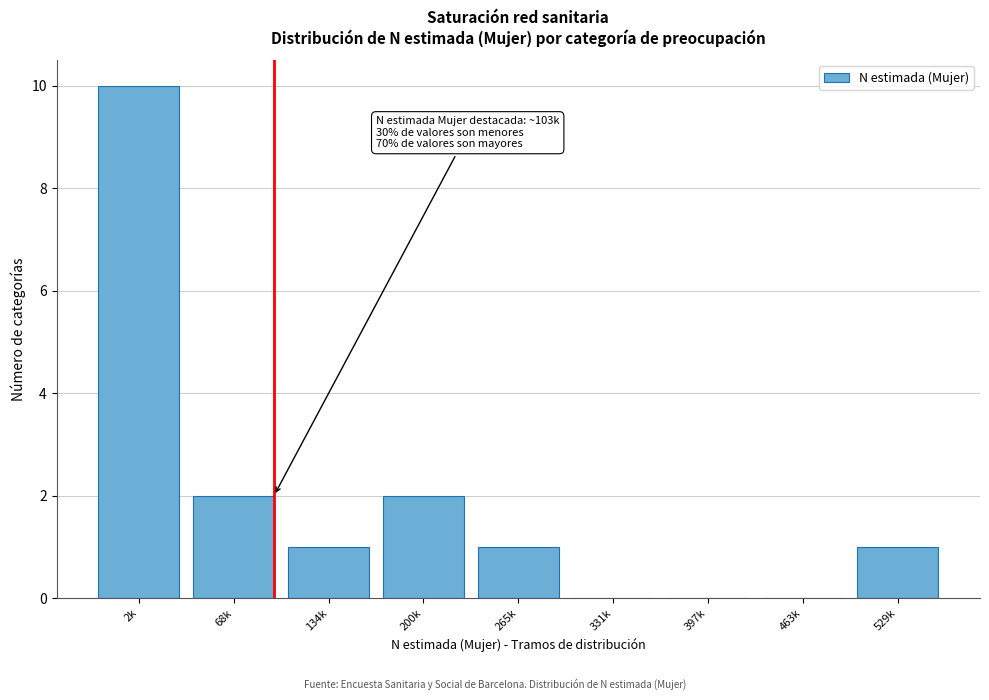

Reading left to right, transcribe all the data shown in this chart.

2k=10	68k=2	134k=1	200k=2	265k=1	331k=0	397k=0	463k=0	529k=1